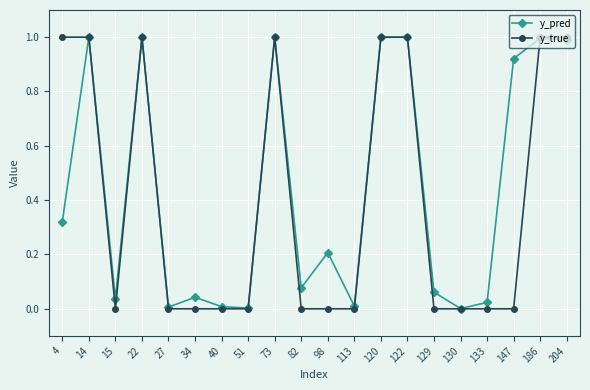

Where is the first local minimum for y_pred?

15